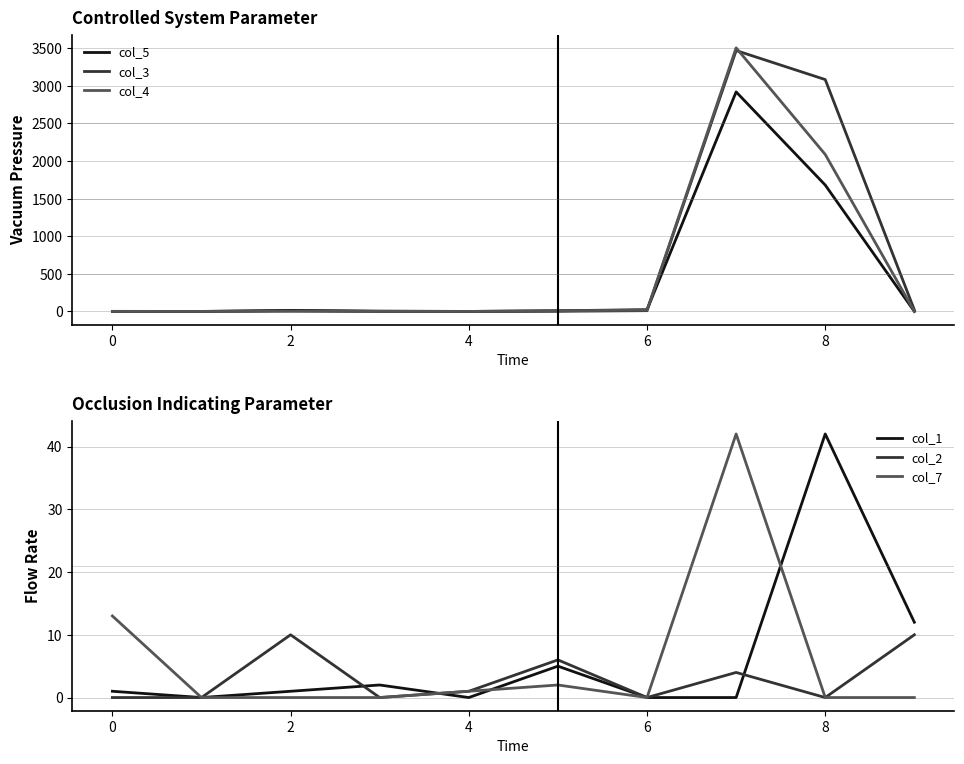

Which category has the highest value across all series?

7